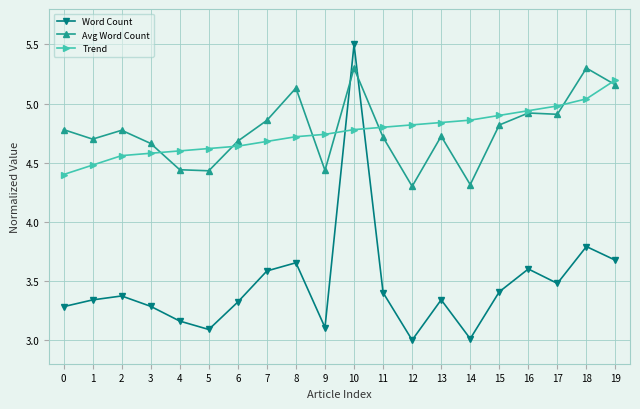

What is the difference between the highest and lowest values at 17?

1.5